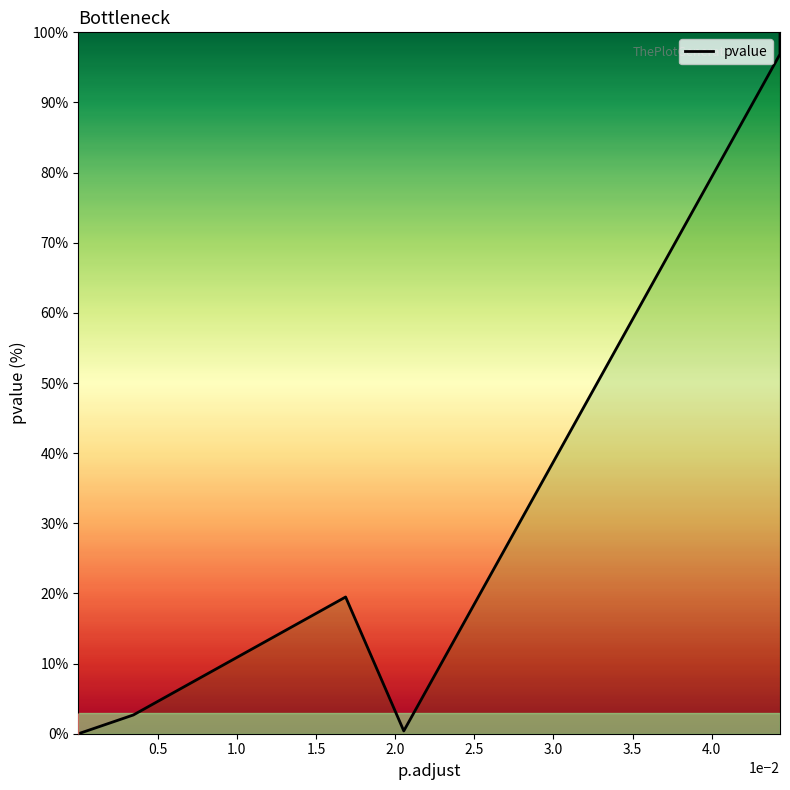

What is the label of the 3rd point from the left?

1.0